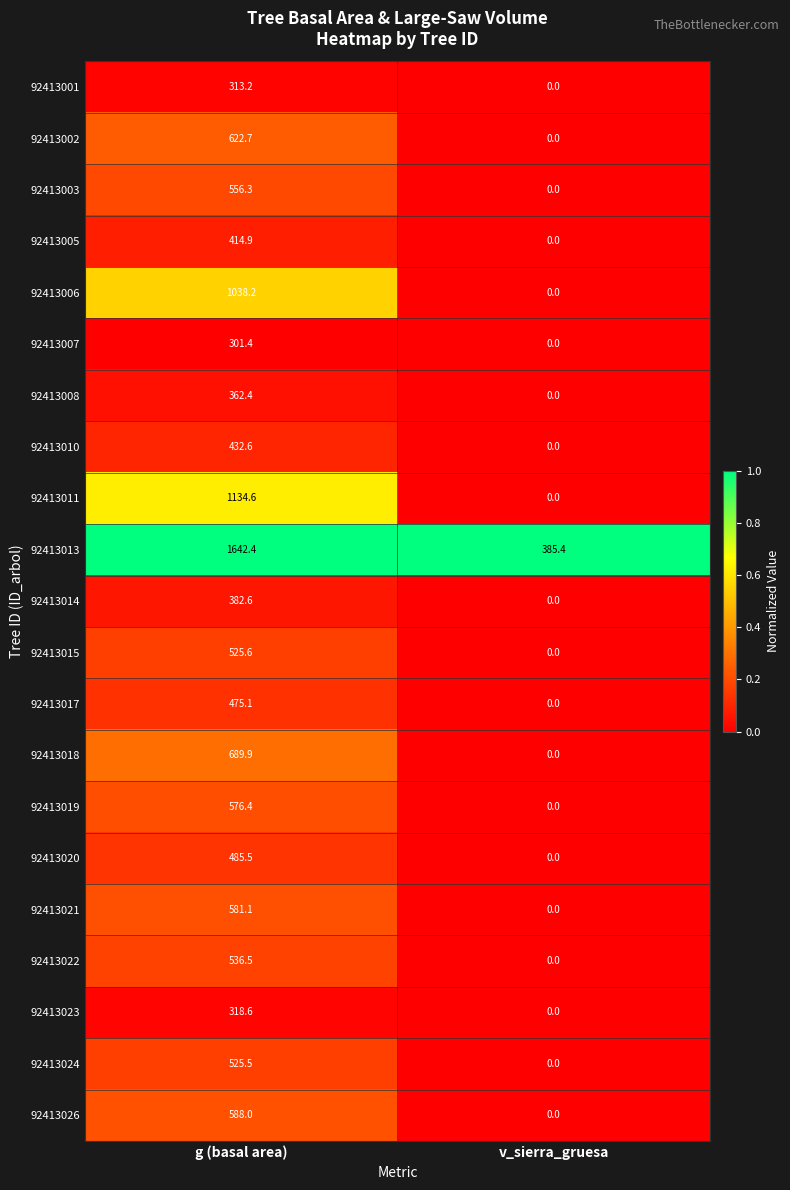

Between g (basal area) and v_sierra_gruesa, which series saw the biggest shift?

92413013